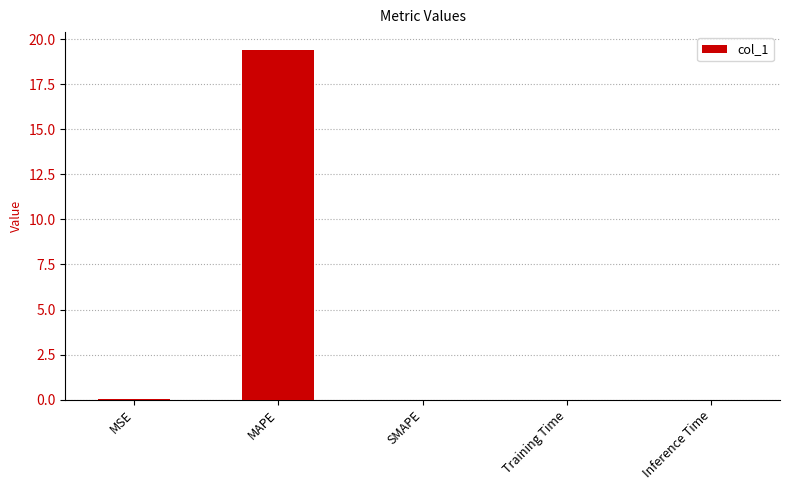

Which category has the highest value across all series?

MAPE